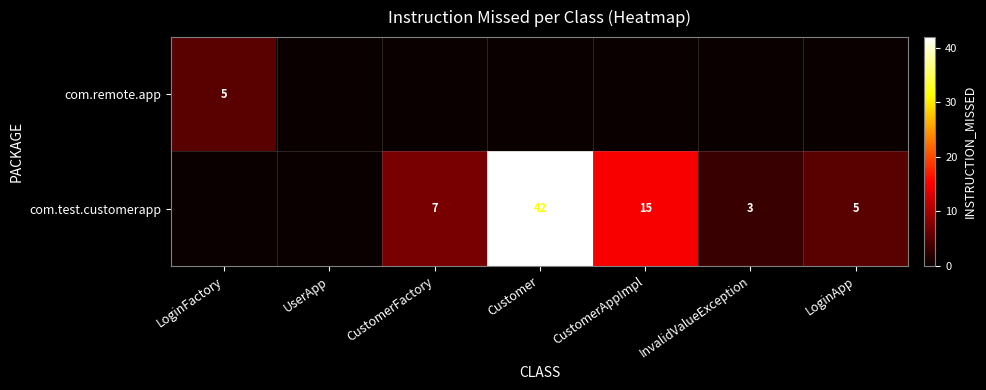

The value of com.test.customerapp at Customer is 14. True or false?

False